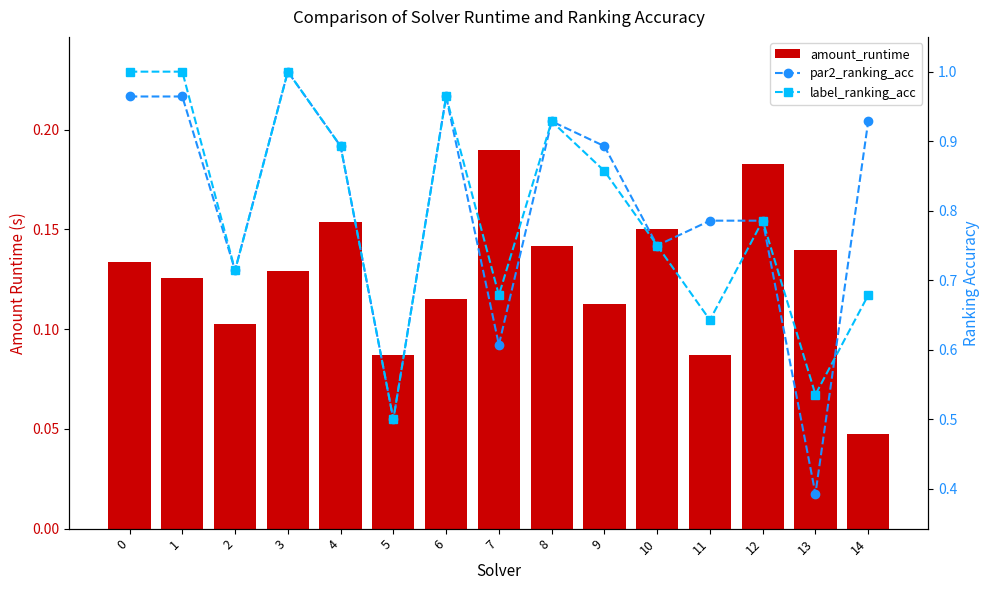

Where is amount_runtime nearest to the value 0?

14